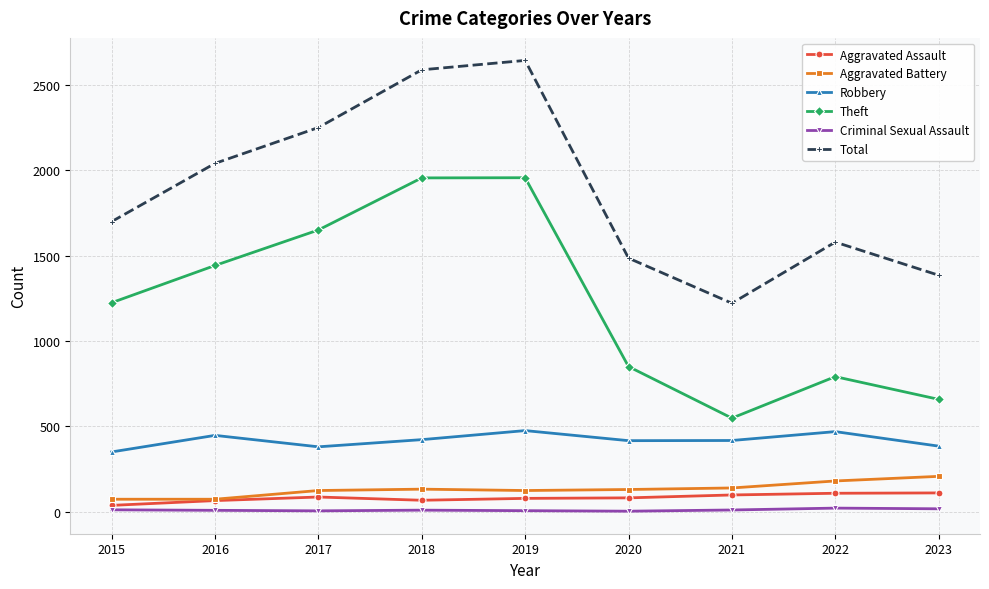

True or false: Total and Theft cross at least once.

False